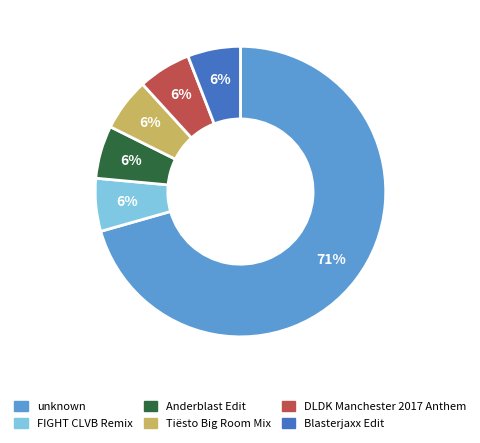

Combined, do DLDK Manchester 2017 Anthem and Anderblast Edit account for over 50%?

No